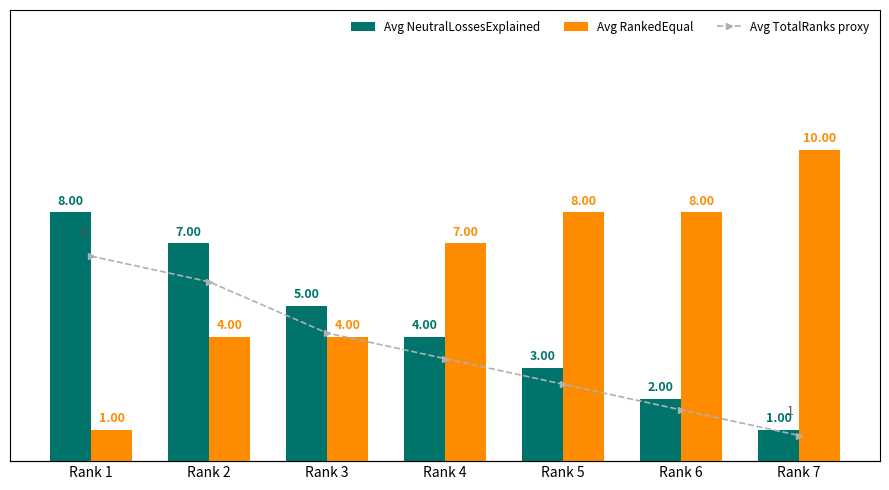

At Rank 1, list the series in order from largest to smallest.

Avg NeutralLossesExplained, Avg TotalRanks proxy, Avg RankedEqual